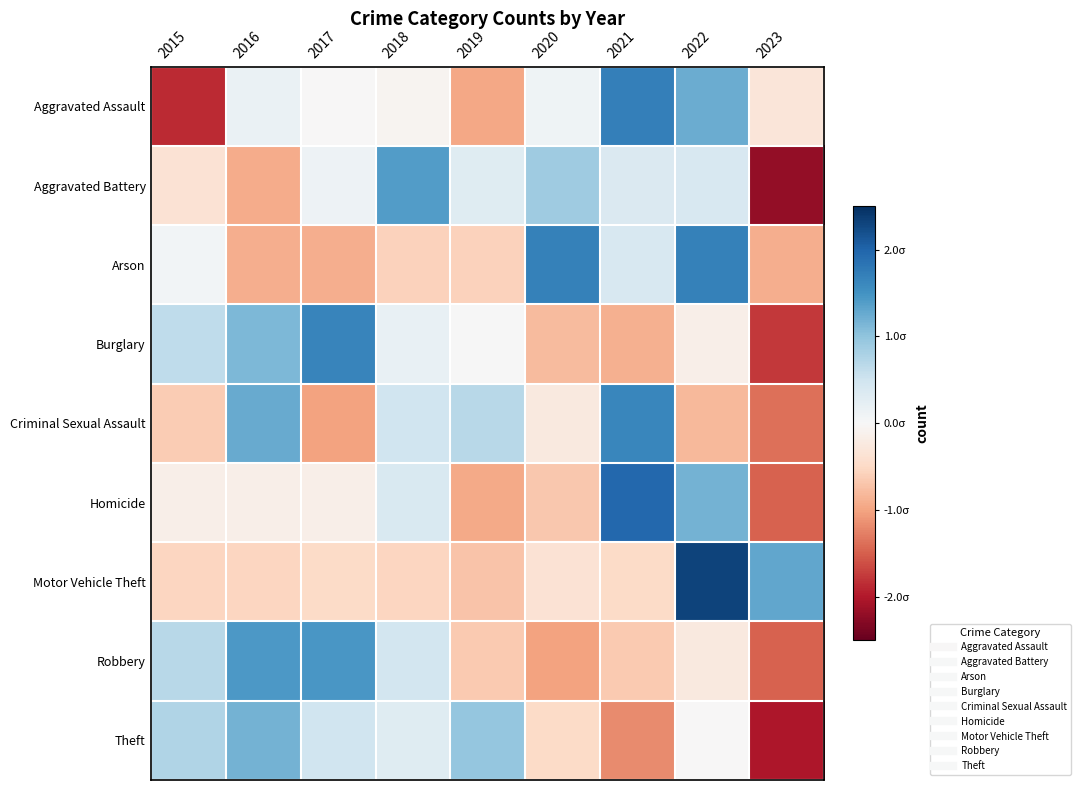

Which series changed the most between 2016 and 2021?

Theft